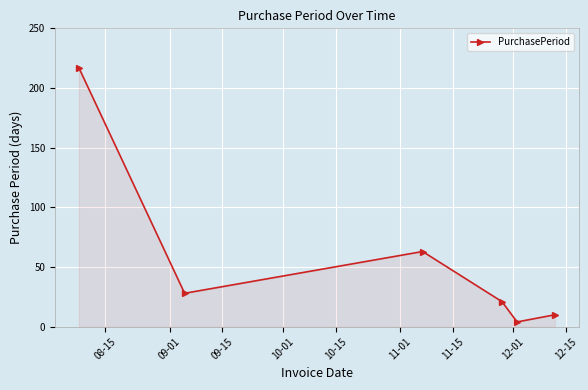

How many interior local peaks (higher than both neighbors) does the data have?

1